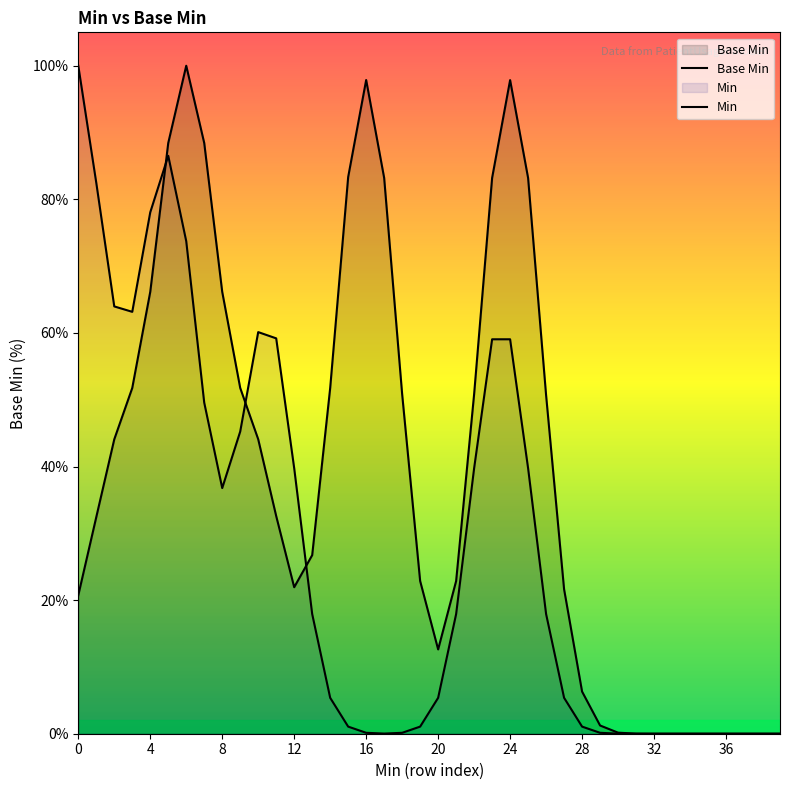

Which series has the largest total across all categories?

Base Min